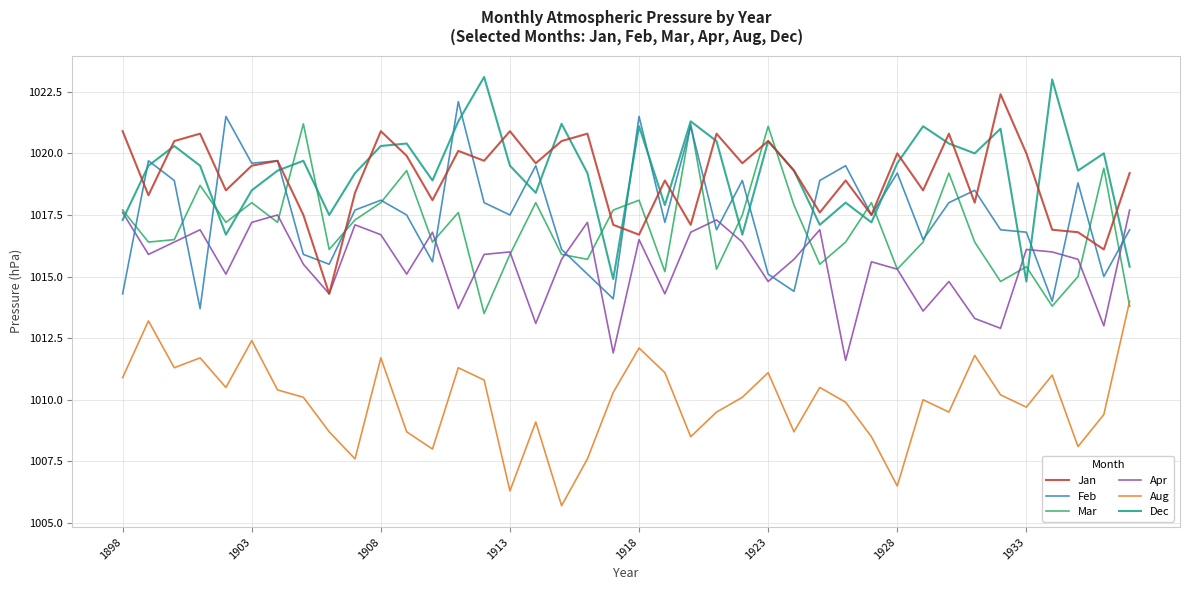

What is the maximum value for Apr?

1017.7